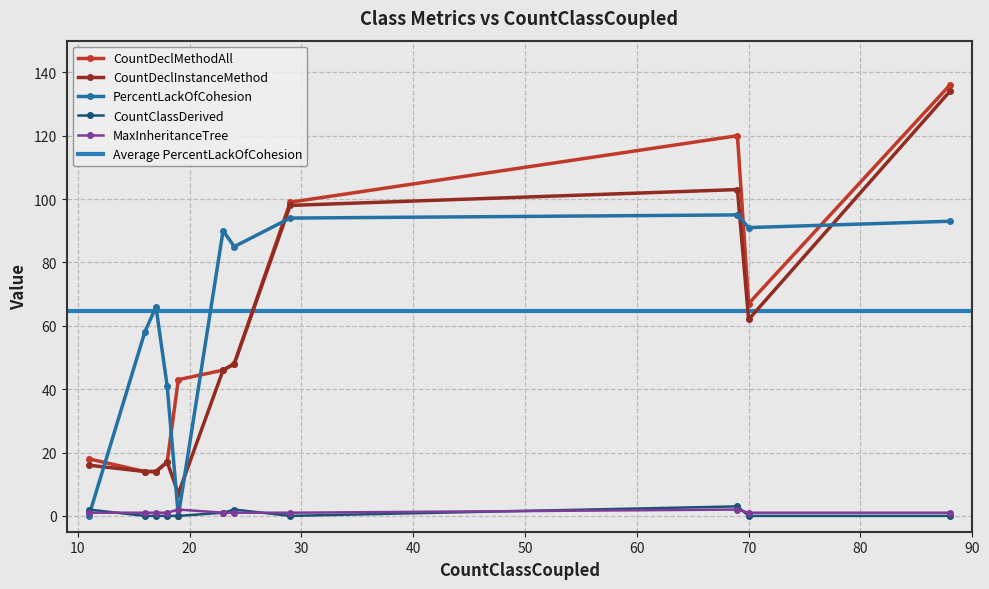

True or false: MaxInheritanceTree and PercentLackOfCohesion cross at least once.

True